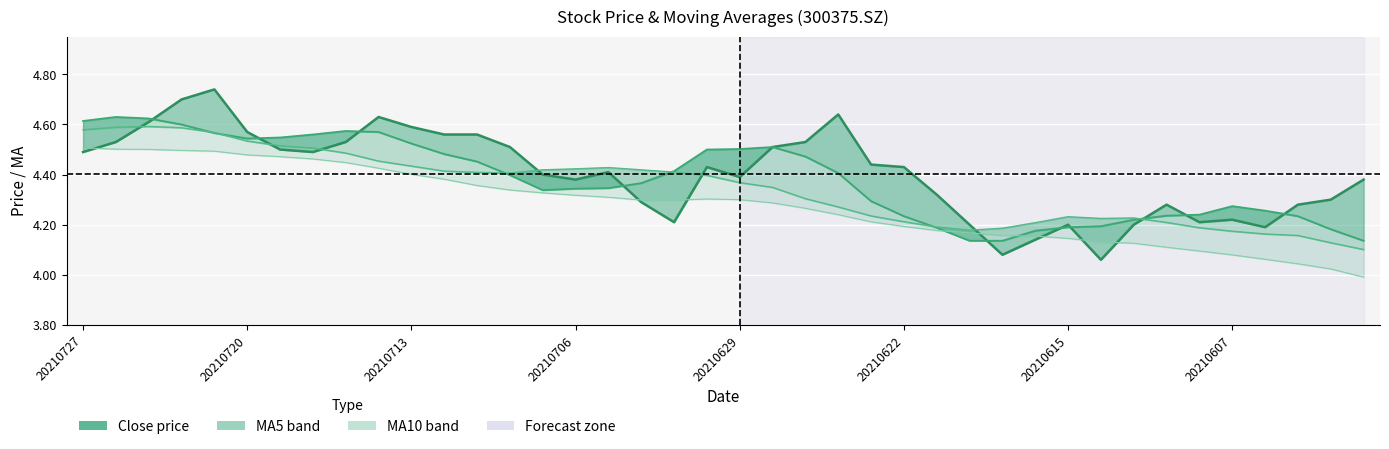

Is it true that ma10 equals 1.8 at 26?

False